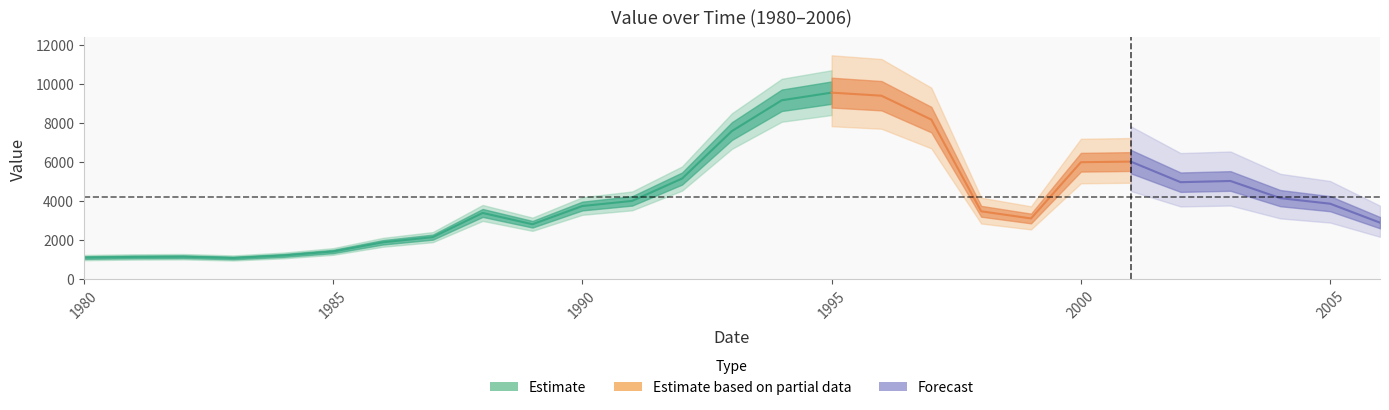

Read the value at 1993.

7598